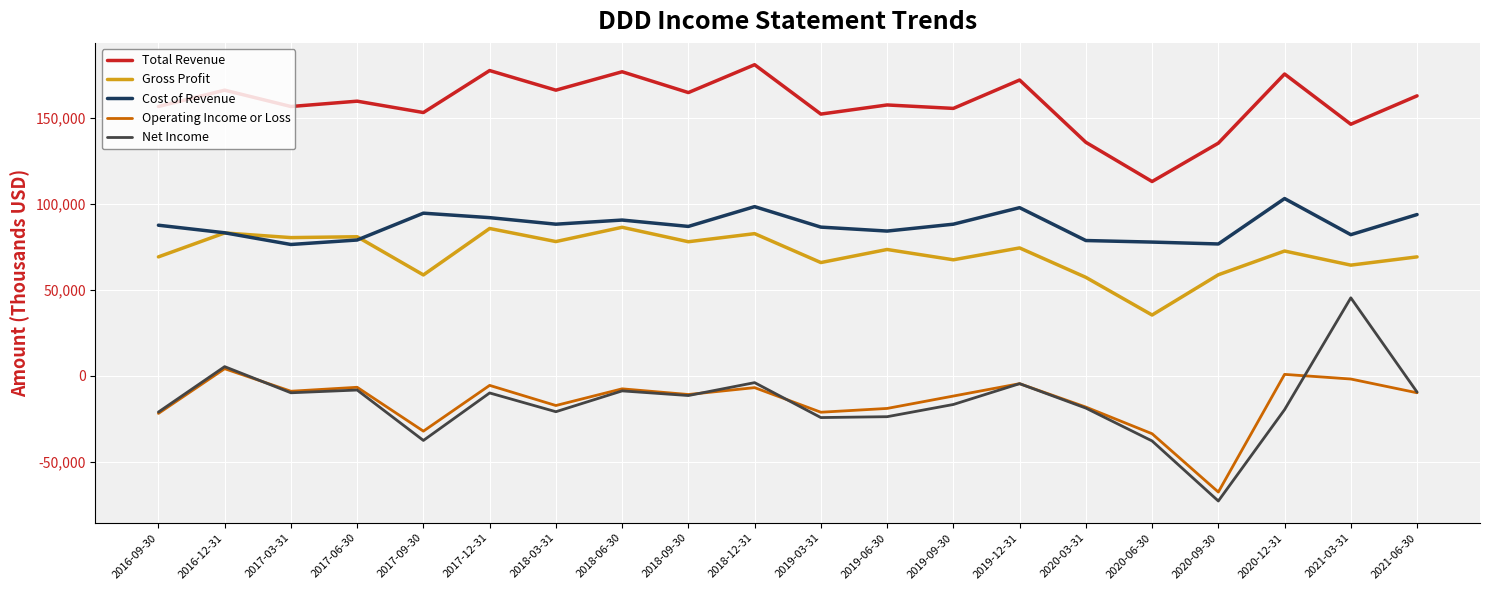

Does the chart display data point markers on the line(s)?

No